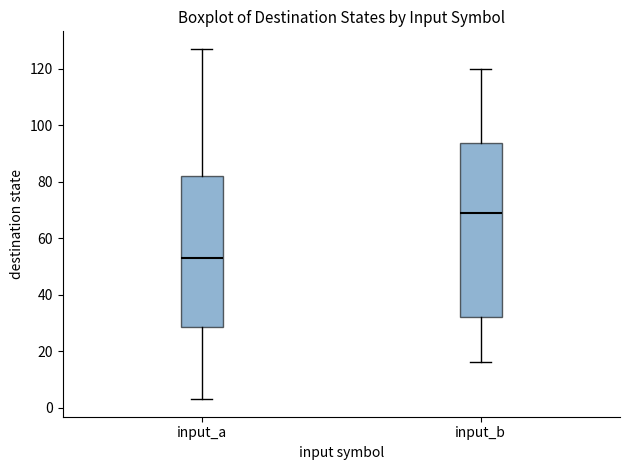

Reading left to right, read every box against the y-axis: the position of its median line, the range the box covers, and the ends of its whiskers. The values are not printed on the chart, so give them approximately, as read against the axis.

input_a: median 54, box 28 to 82, whiskers 4 to 128
input_b: median 70, box 32 to 94, whiskers 16 to 120